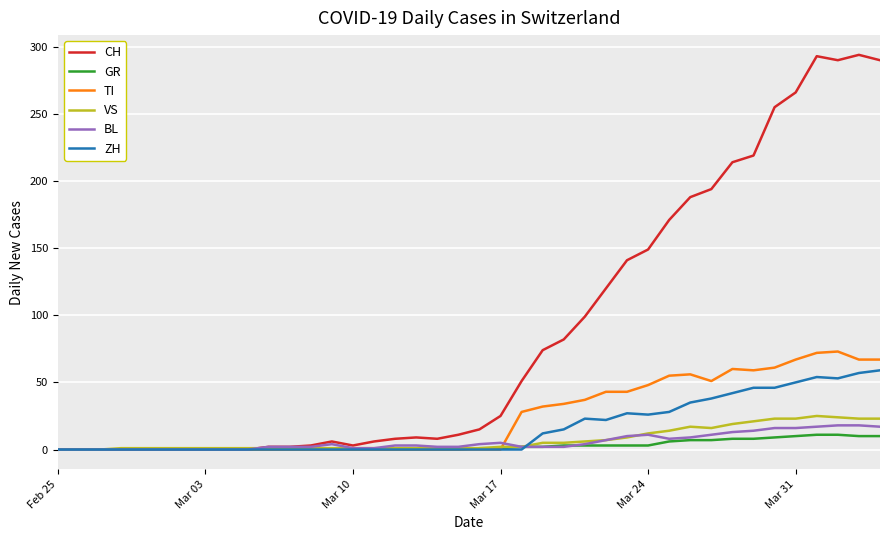

What is the maximum value shown in the chart?

294